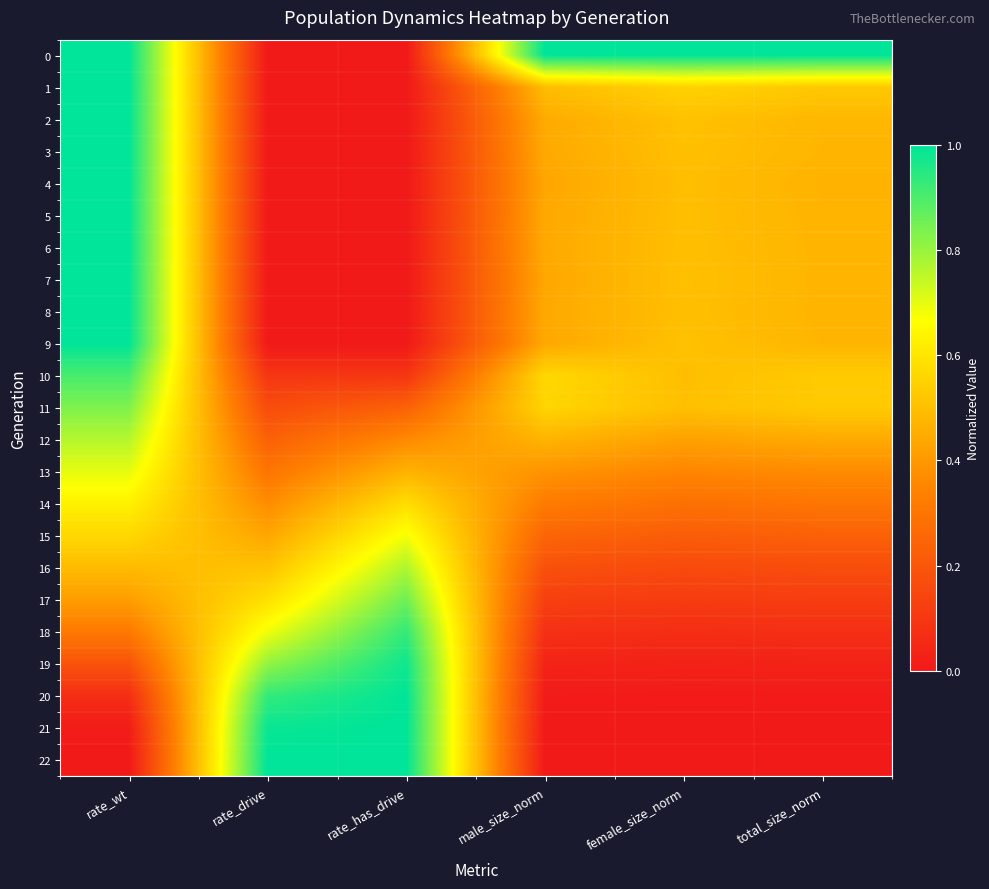

How many categories are shown in the chart?

6